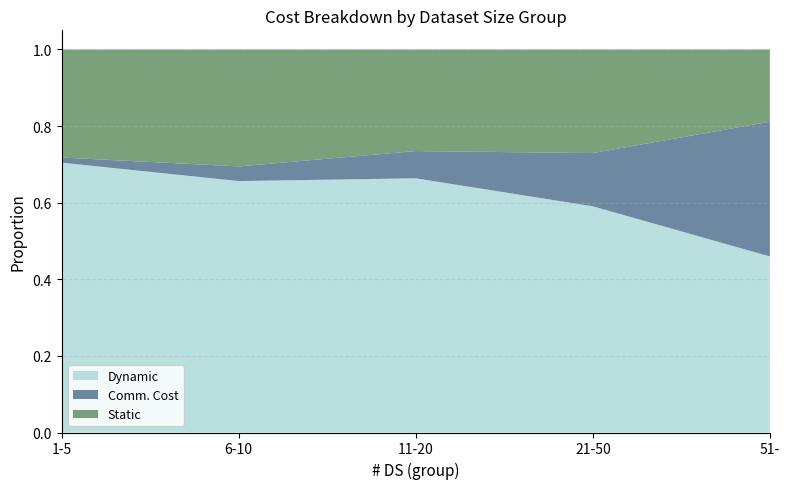

Reading left to right, list all the values displayed in this chart.

Dynamic: 0.7	0.7	0.7	0.6	0.5
Comm. Cost: 0.0	0.0	0.1	0.1	0.4
Static: 0.3	0.3	0.3	0.3	0.2